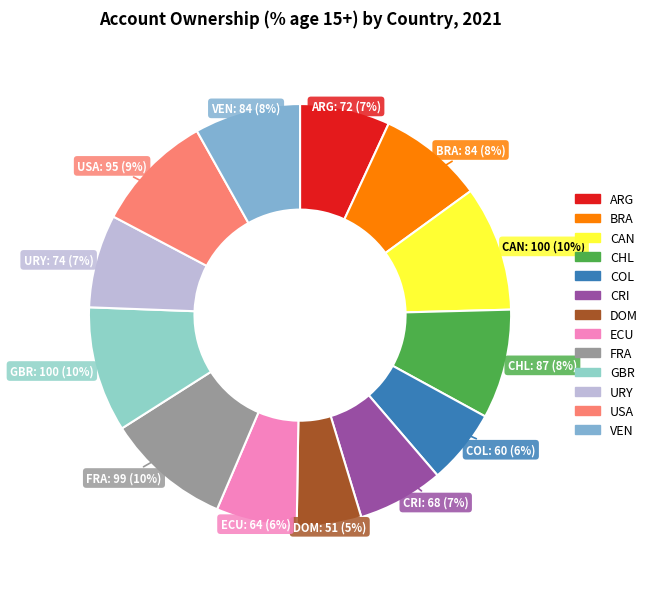

Count the number of slices in the pie.

13